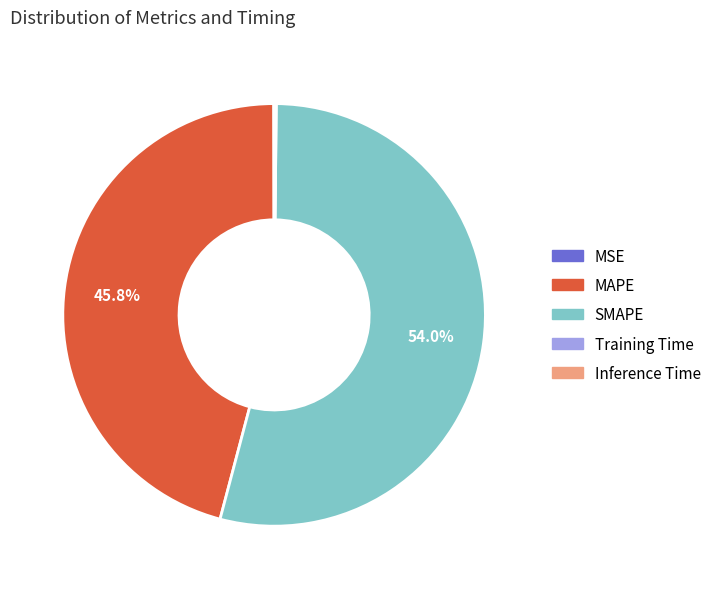

Do SMAPE and MAPE together represent more than half of the pie?

Yes